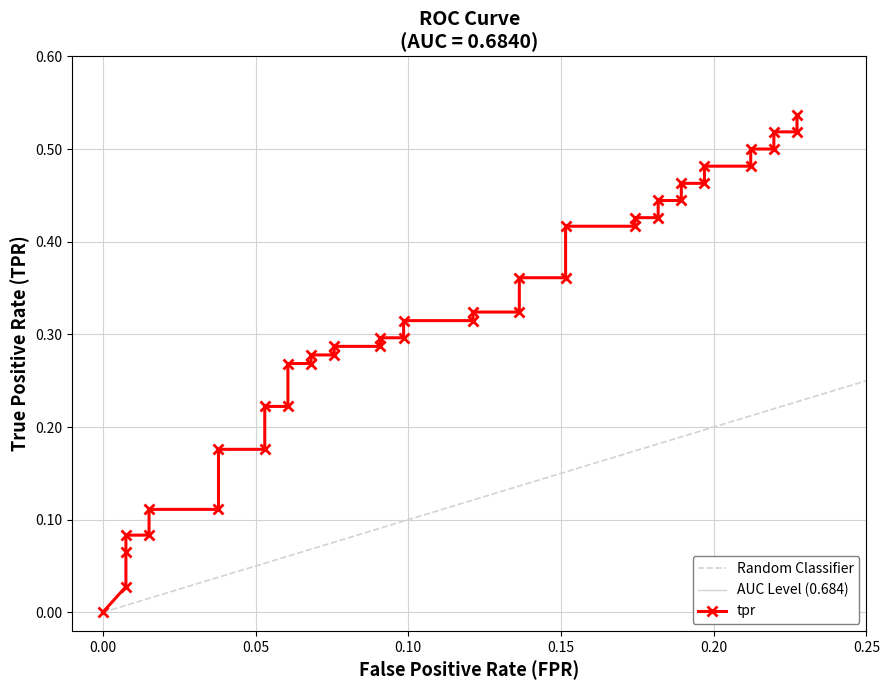

What is the value of the 11th point from the left?

0.2